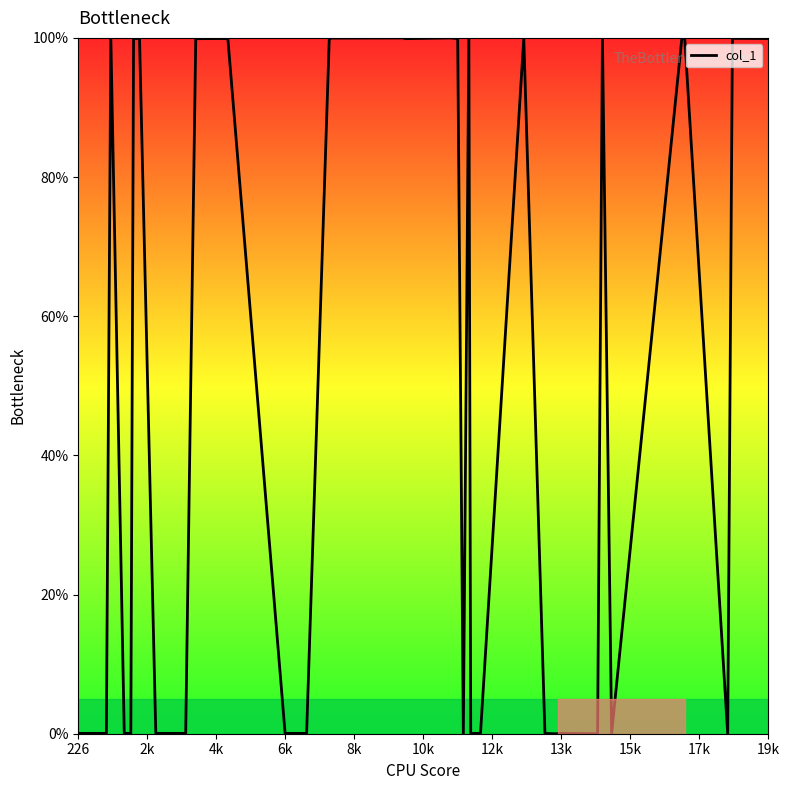

How many lines are shown in the chart?

1